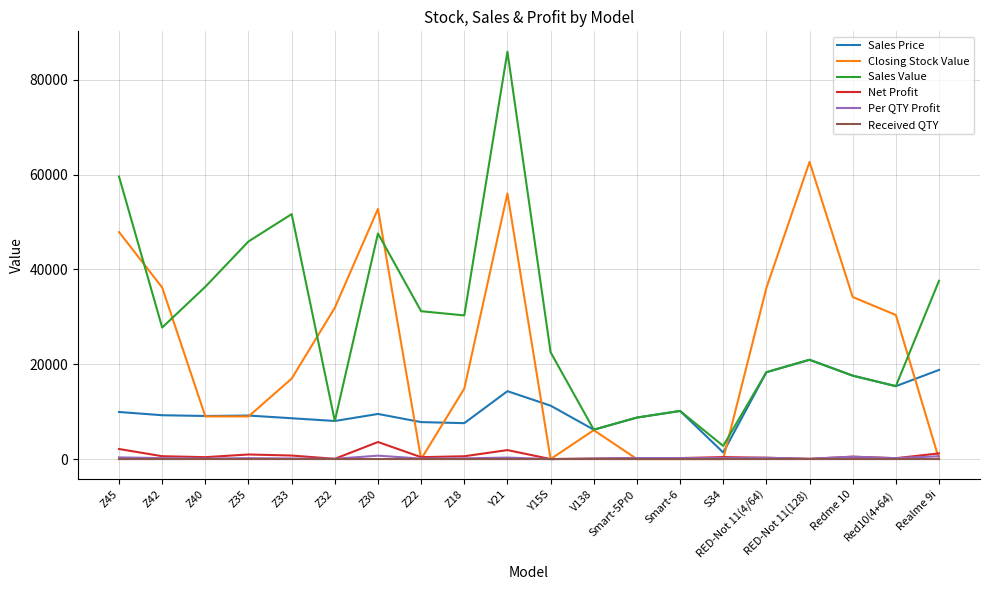

What is the sum of the Received QTY values at Z35 and Z22?

7